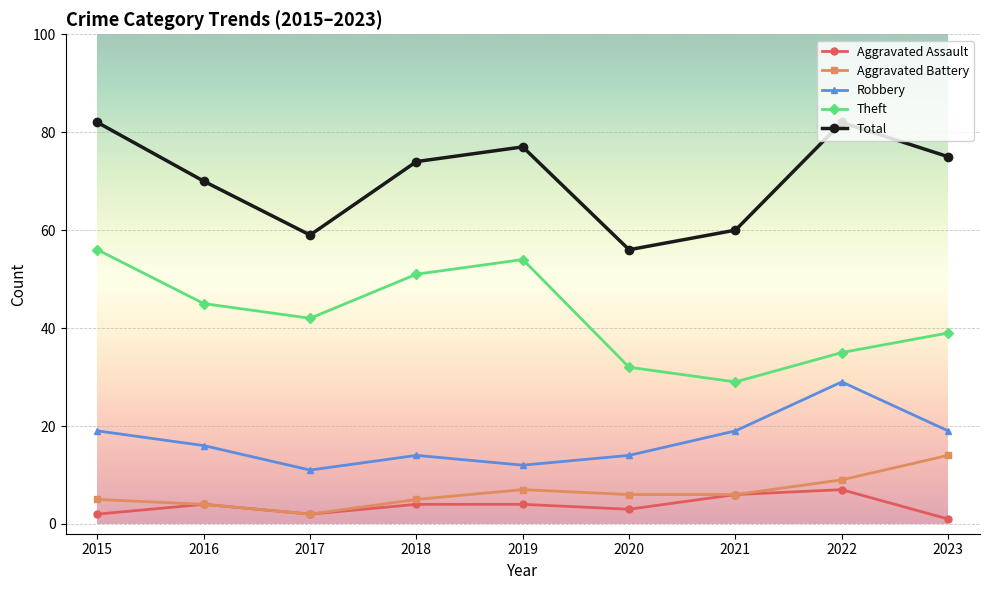

True or false: Robbery and Aggravated Assault intersect in this chart.

False